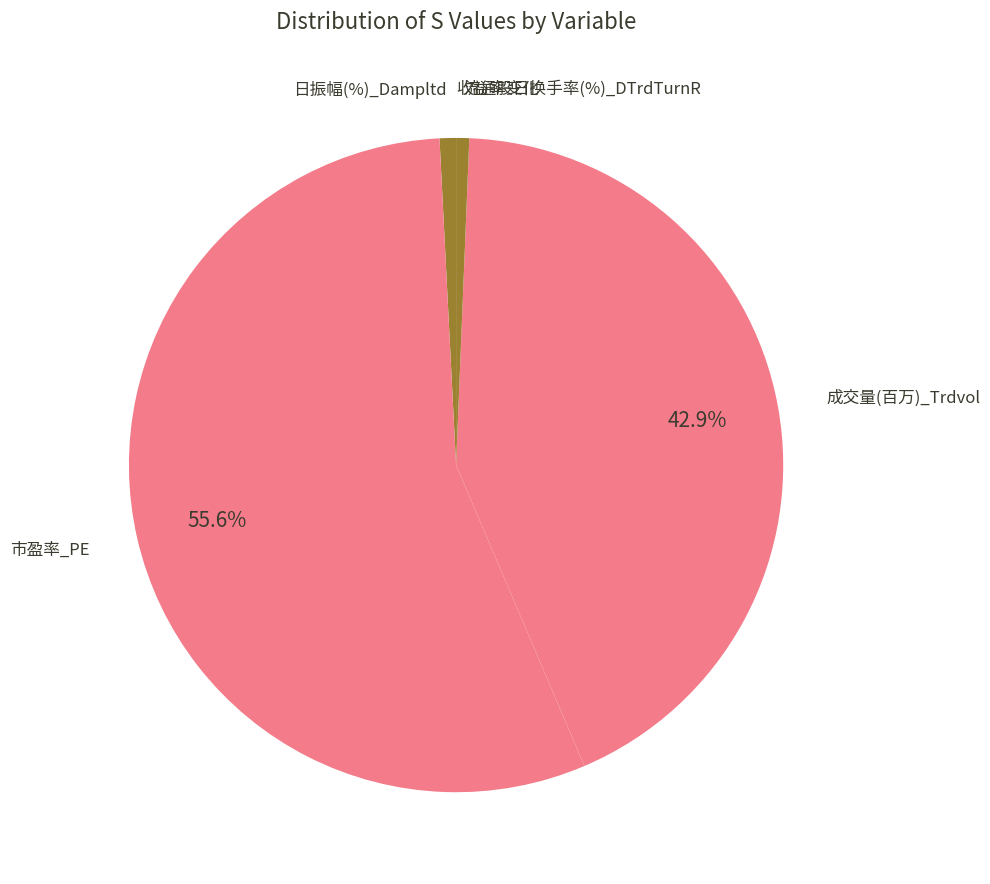

Is there a majority slice in this chart?

Yes